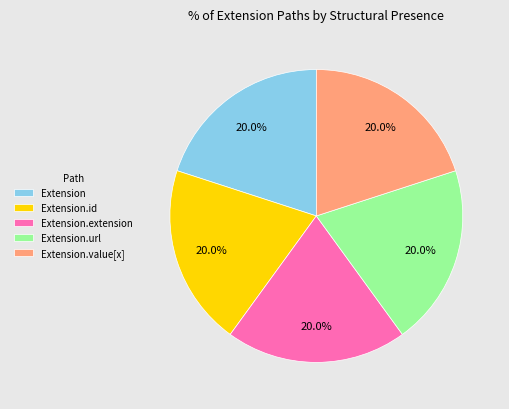

The Extension slice represents 6% of the pie. True or false?

False